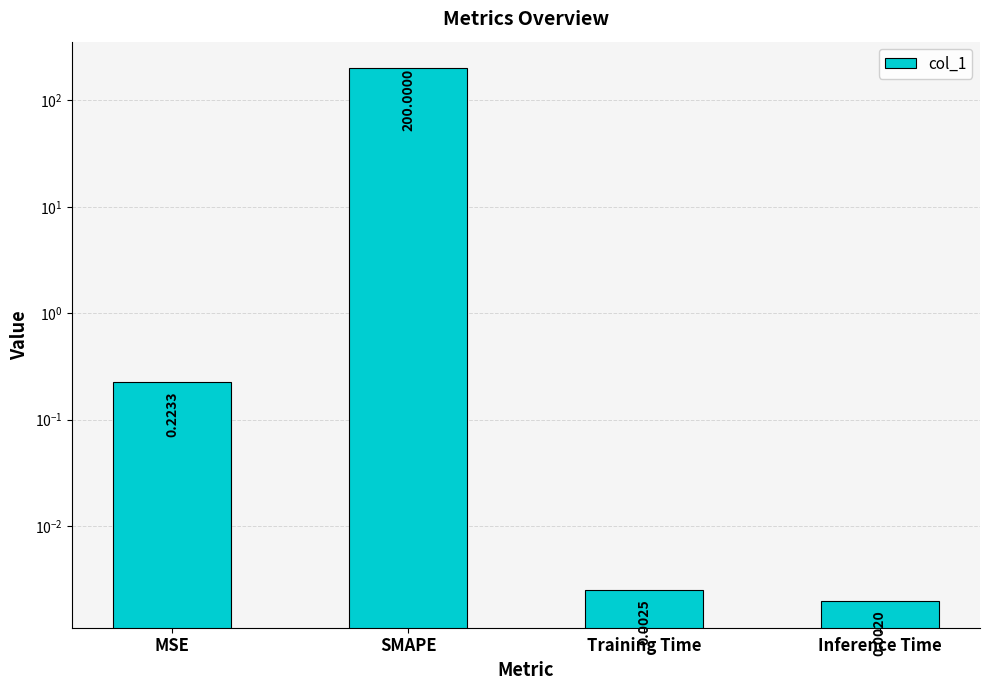

The chart shows a value of 0.0 at Training Time. True or false?

False